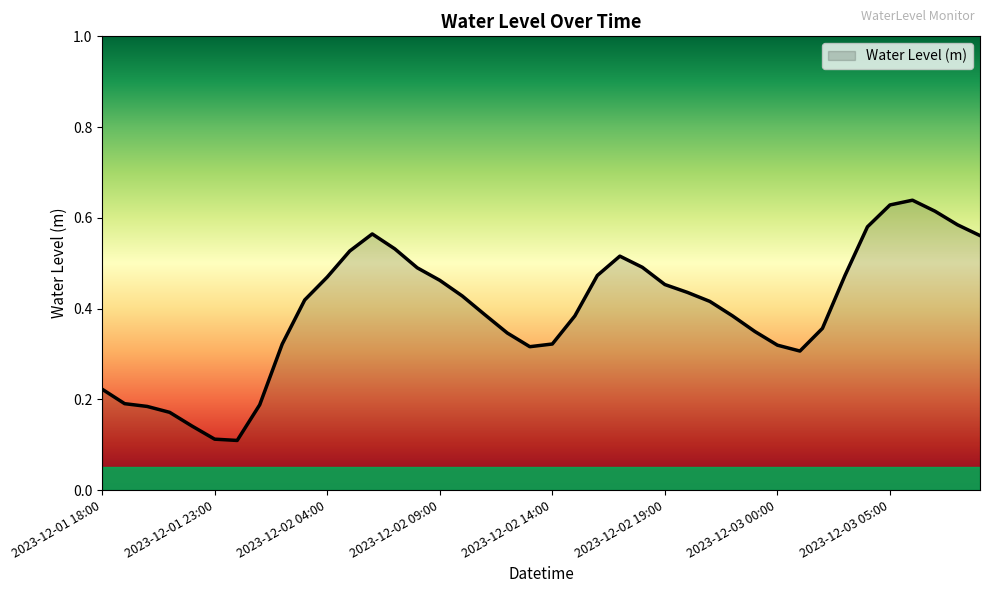

Which category has the highest value across all series?

2023-12-03 06:00